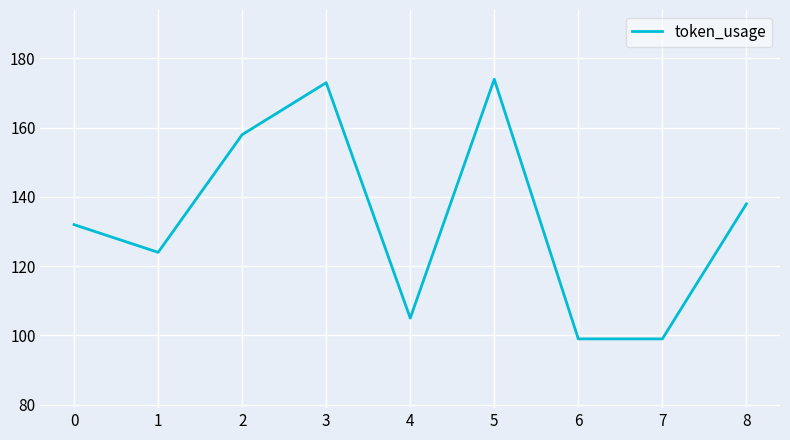

At which label is the value closest to 136?

8